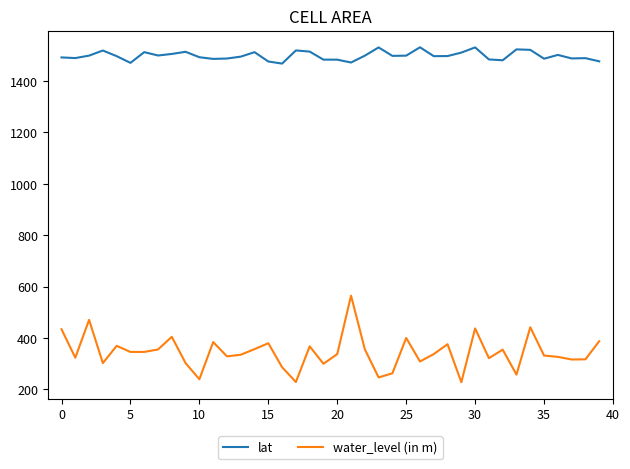

True or false: water_level (in m) and lat cross at least once.

False